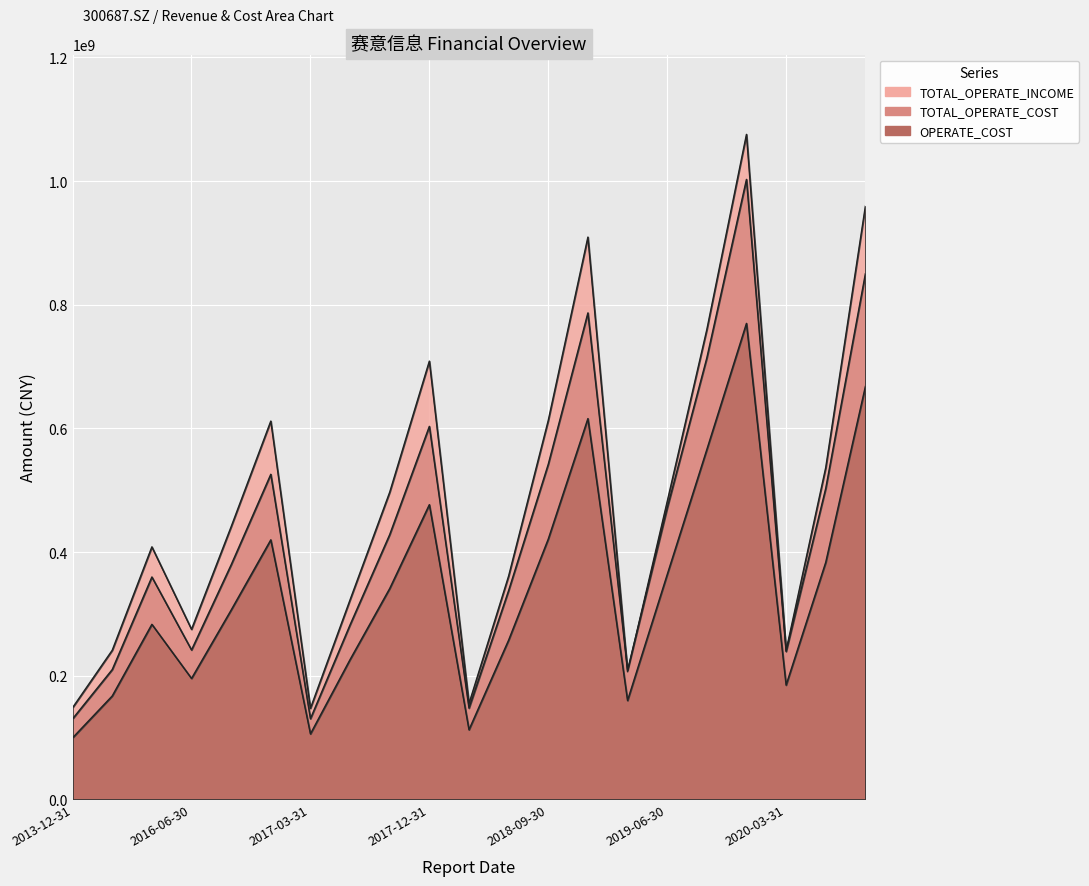

What position from the left is 2018-09-30?

13